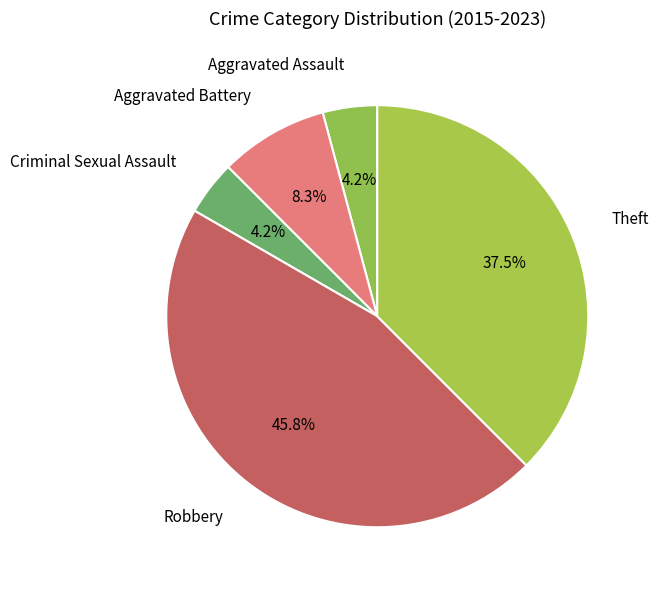

Which has a higher value, Robbery or Aggravated Battery?

Robbery